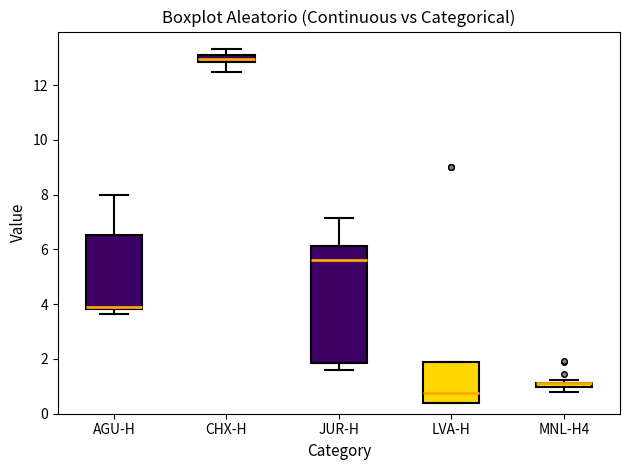

Which box is the tallest, from its lower edge to its upper edge?

JUR-H